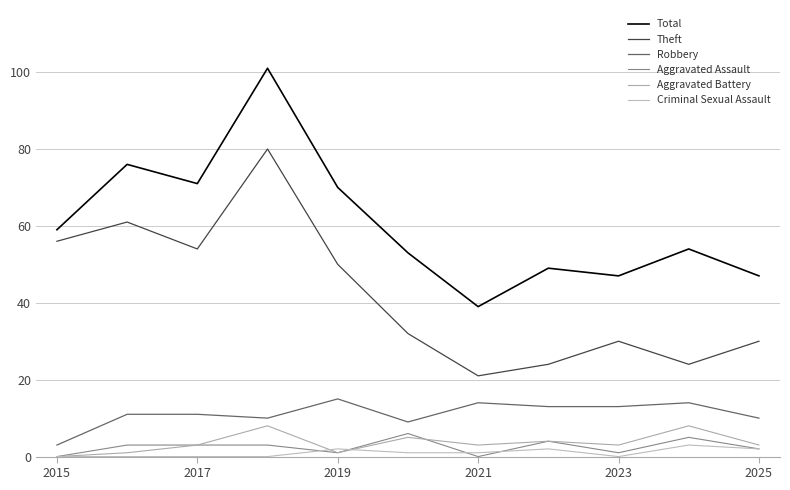

True or false: Total and Theft cross at least once.

False